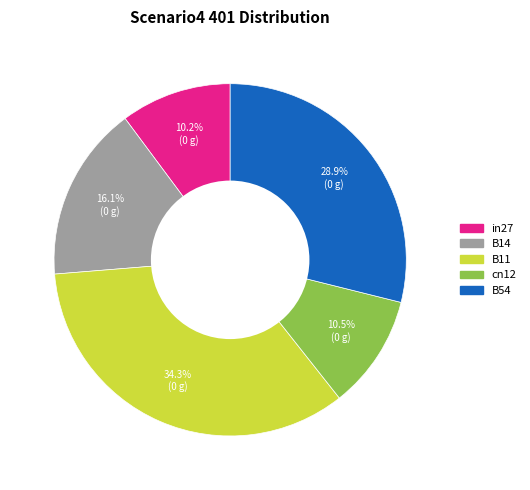

Count the number of slices in the pie.

5